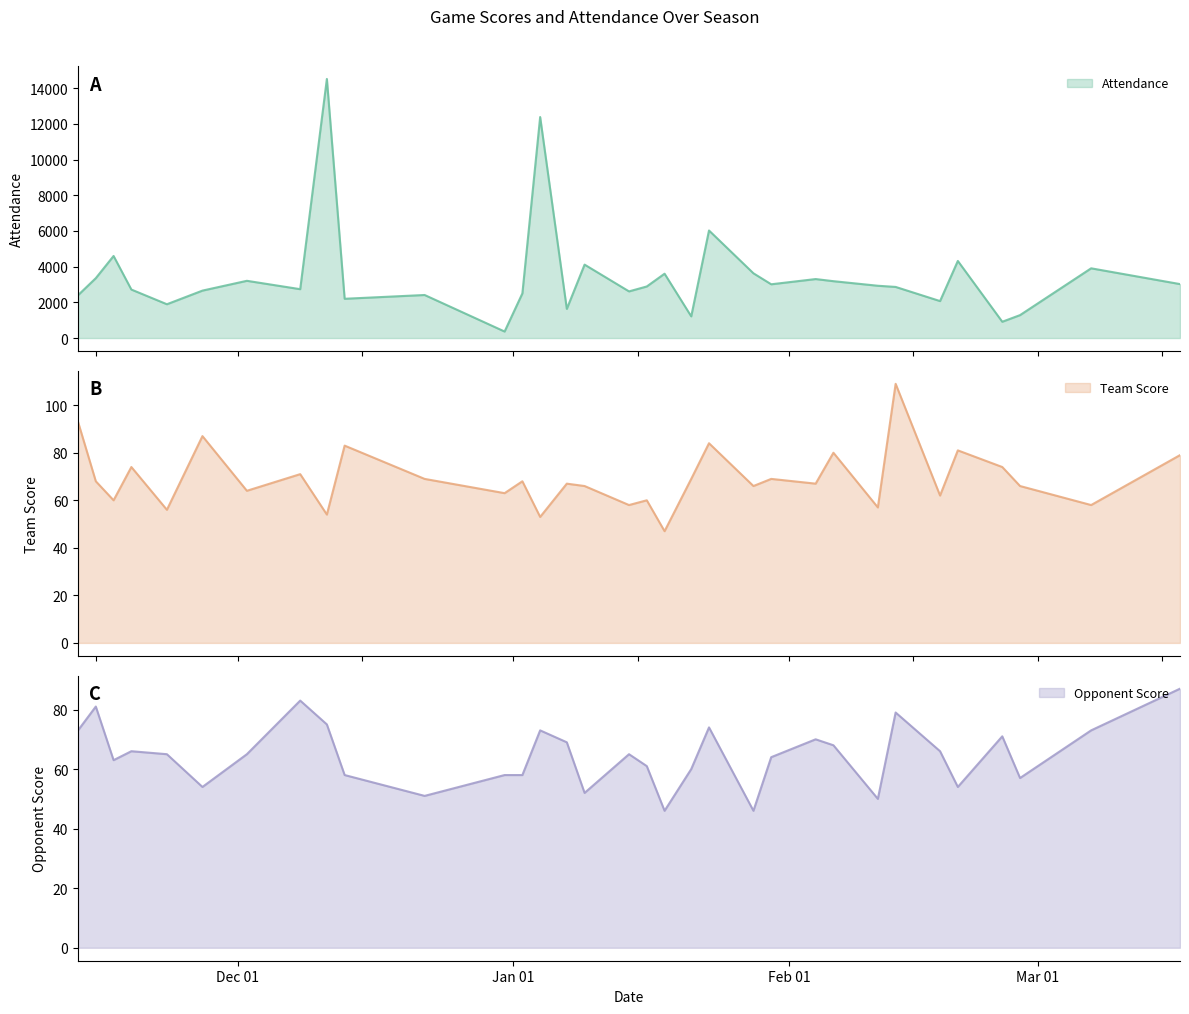

What are all the series names shown in the legend?

Attendance, Team Score, Opponent Score